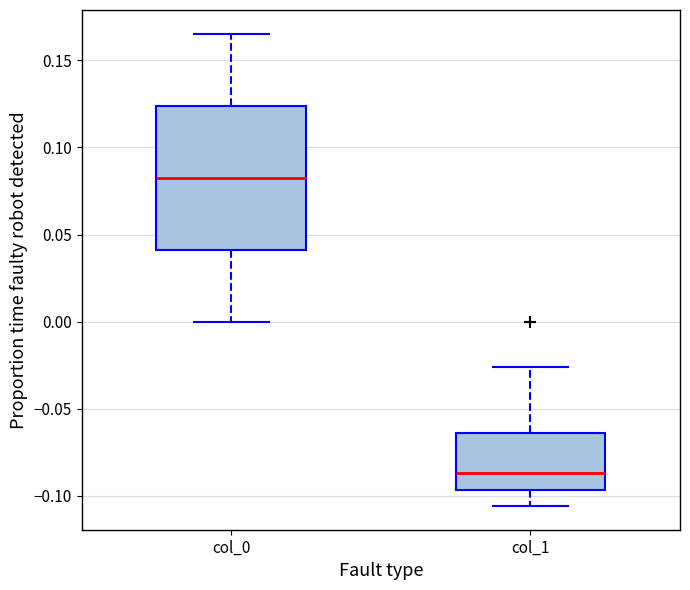

Where is the upper edge of the box for col_1 on the y-axis? The values are not printed on the chart, so give them approximately, as read against the axis.

-0.065